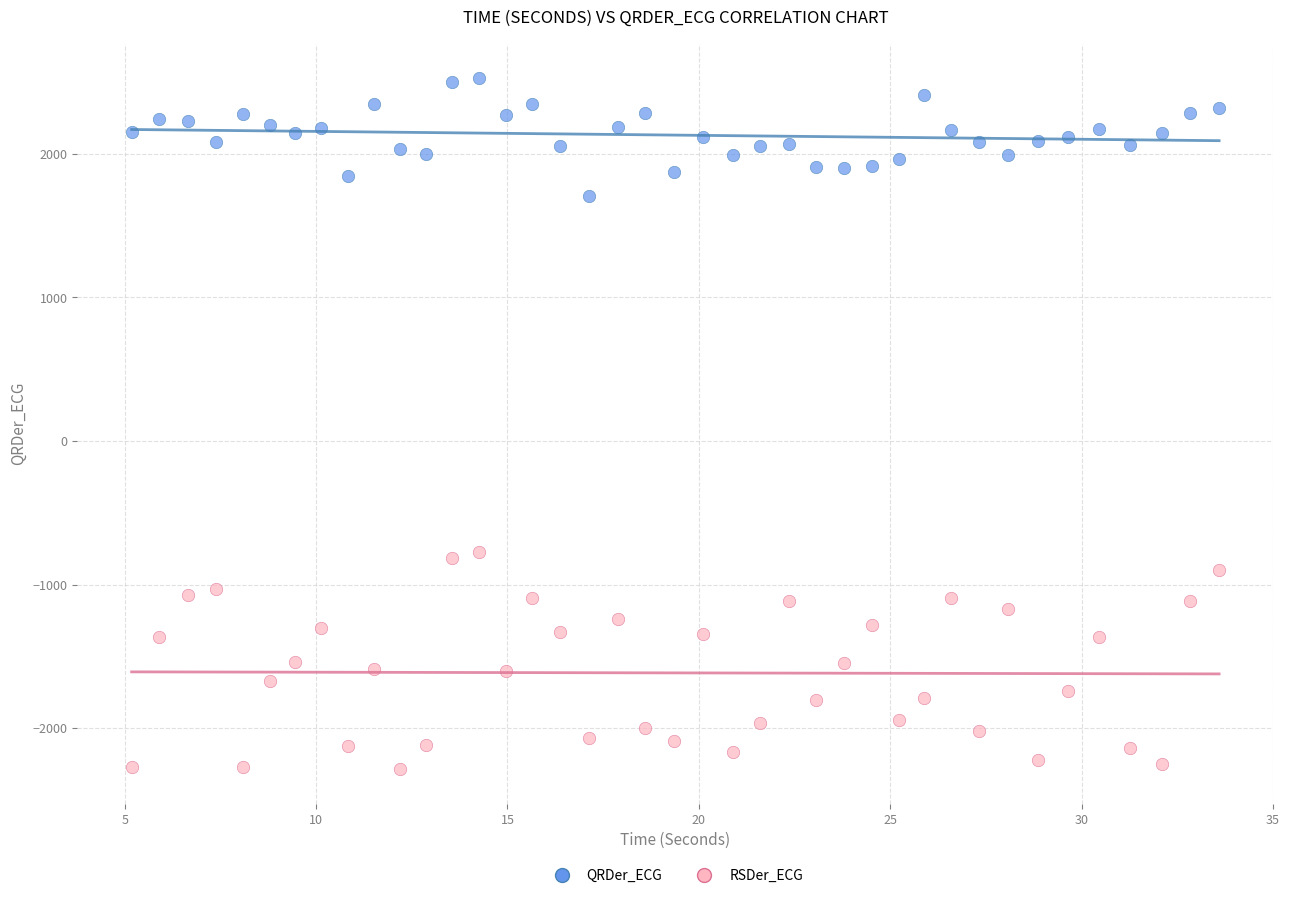

What is the X range (max minus min) for the scatter plot?

28.4